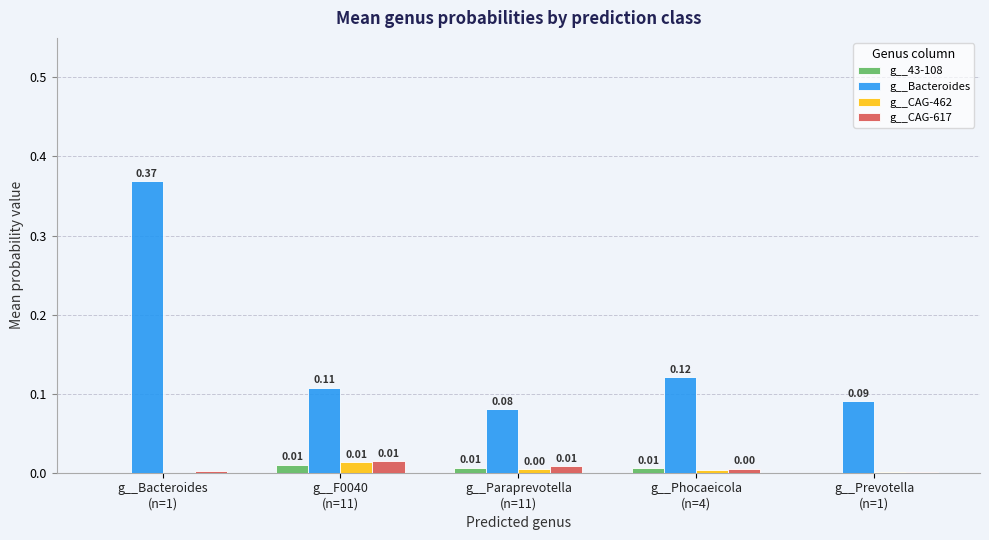

Which series has the largest total across all categories?

g__Bacteroides